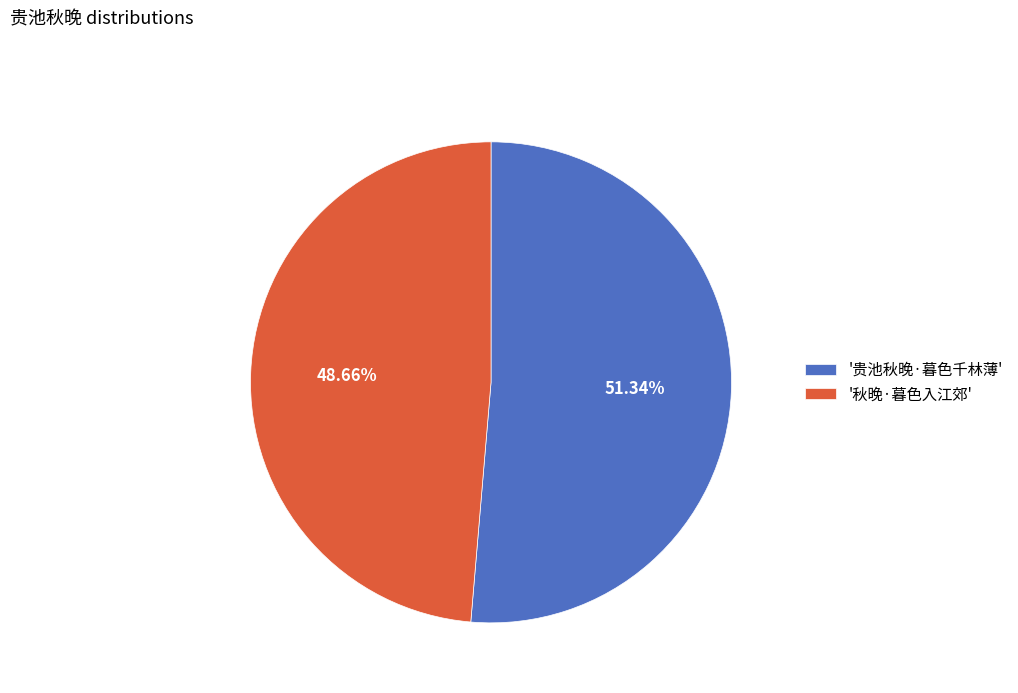

Count the number of slices in the pie.

2